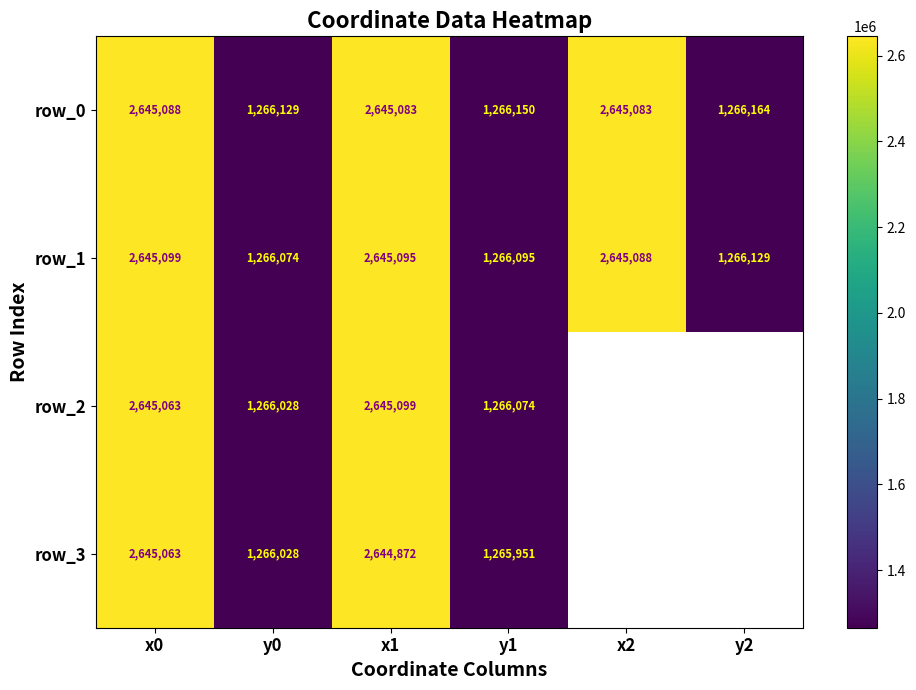

At which label does row_0 first exceed 2645082?

x0